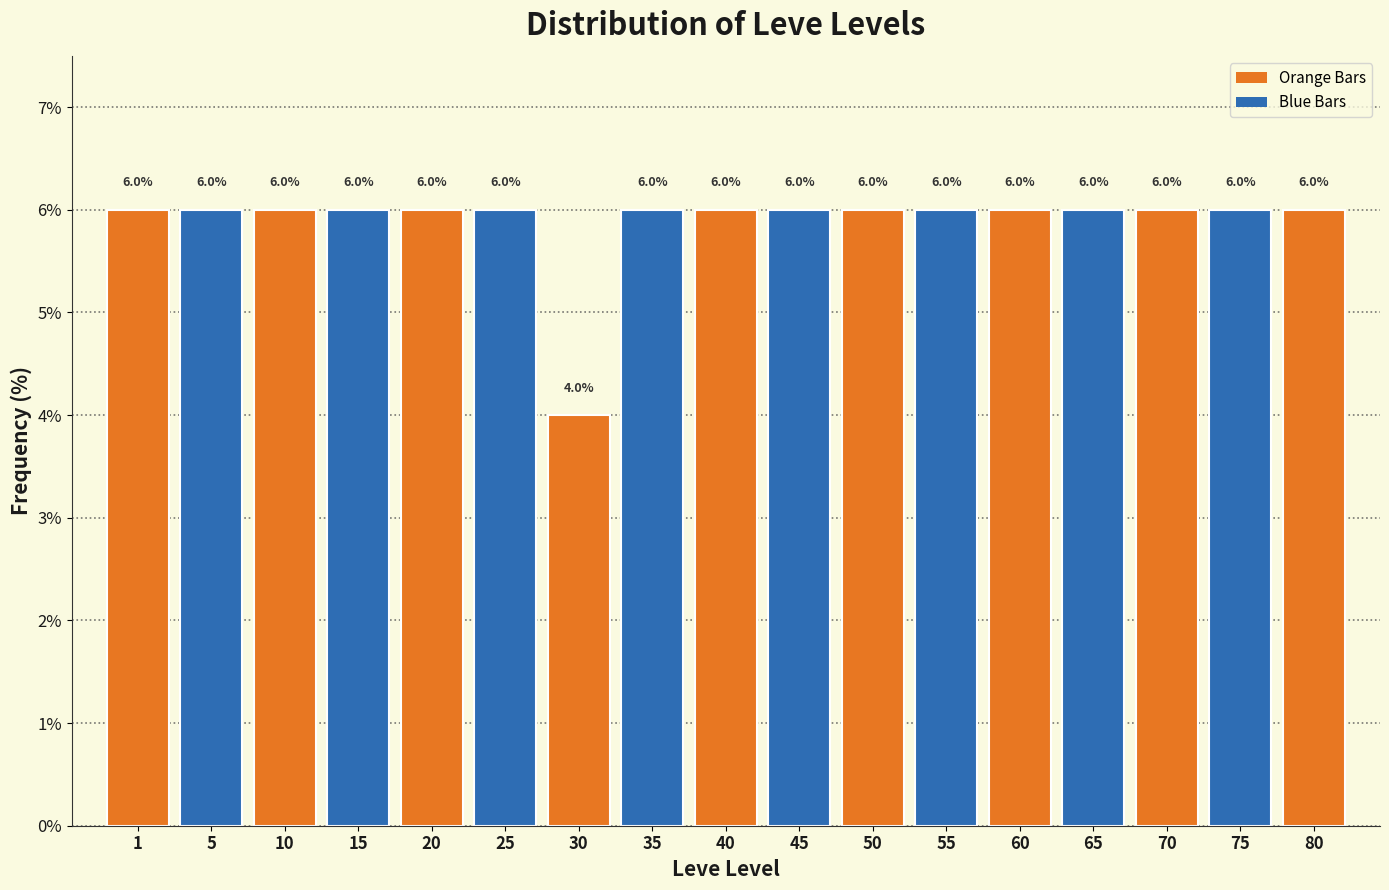

Reading right to left, extract all data points from this chart.

6	6	6	6	6	6	6	6	6	6	4	6	6	6	6	6	6